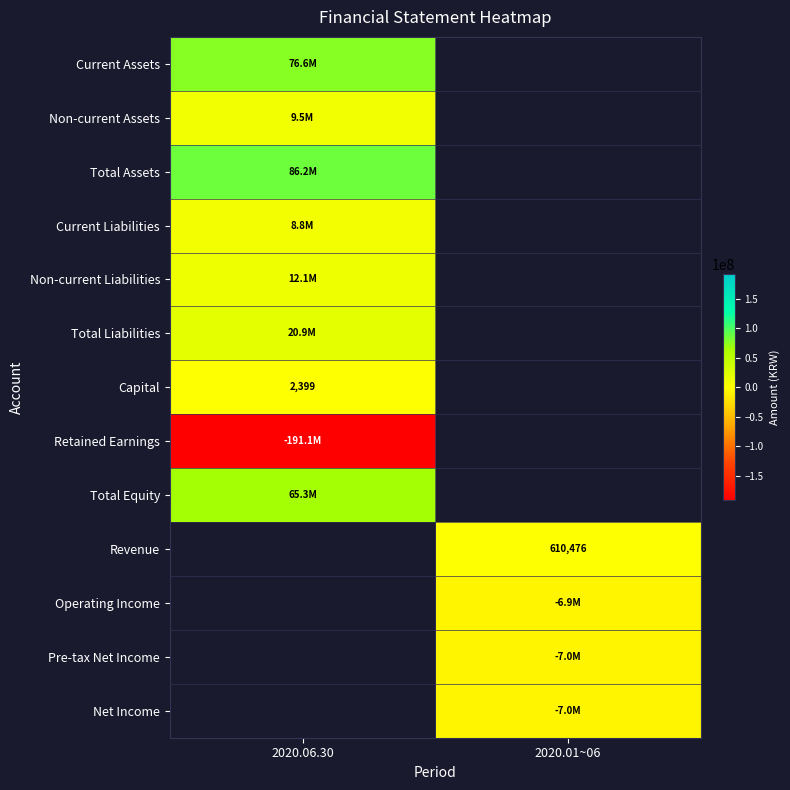

Is it true that Net Income equals 3651294 at 2020.06.30?

False